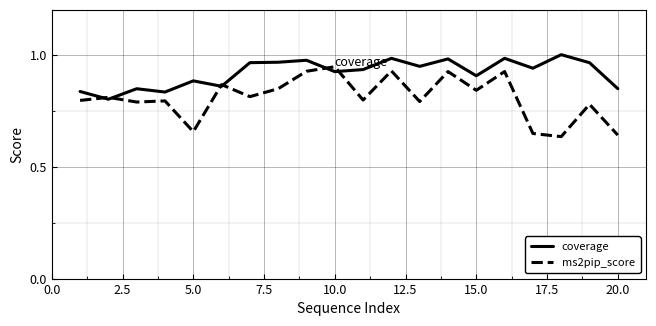

Which series has the widest spread of values?

ms2pip_score